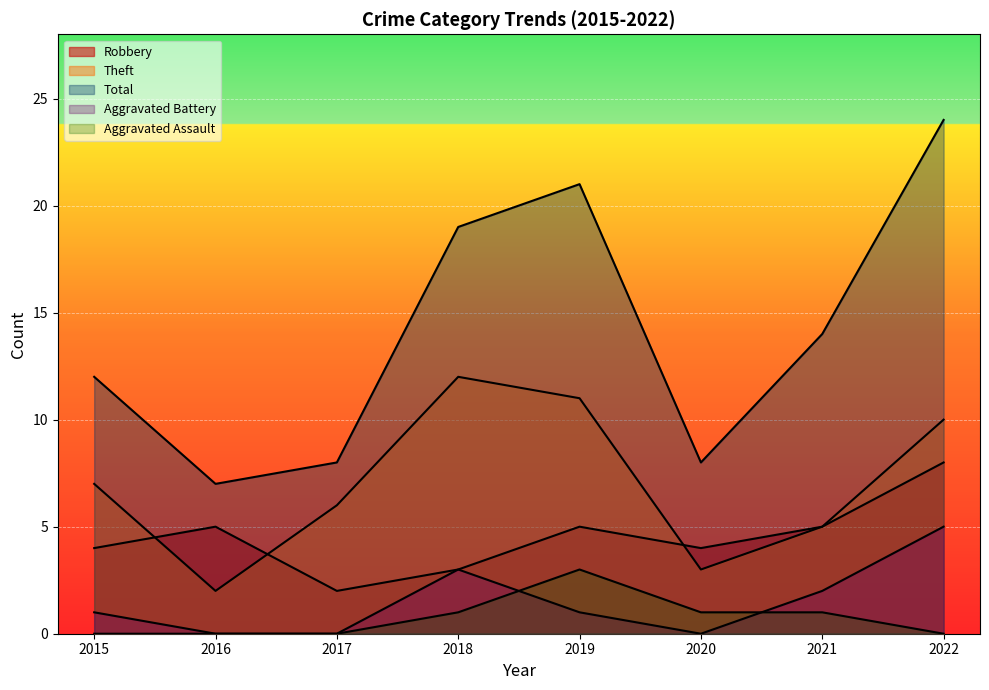

What are all the series names shown in the legend?

Robbery, Theft, Total, Aggravated Battery, Aggravated Assault